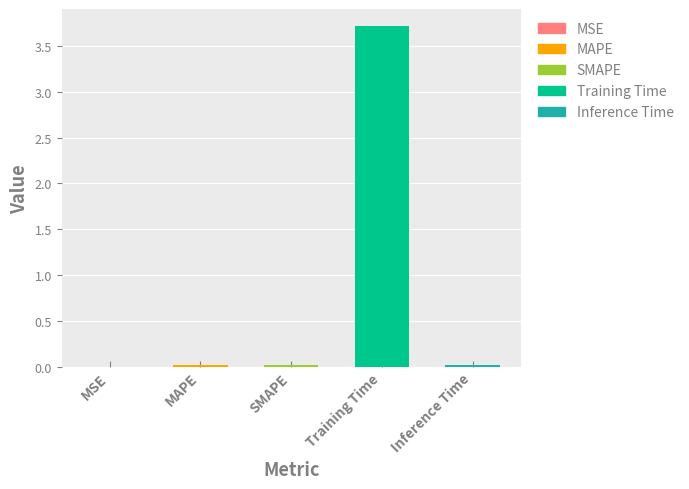

At which category does the chart reach its peak across all series?

Training Time